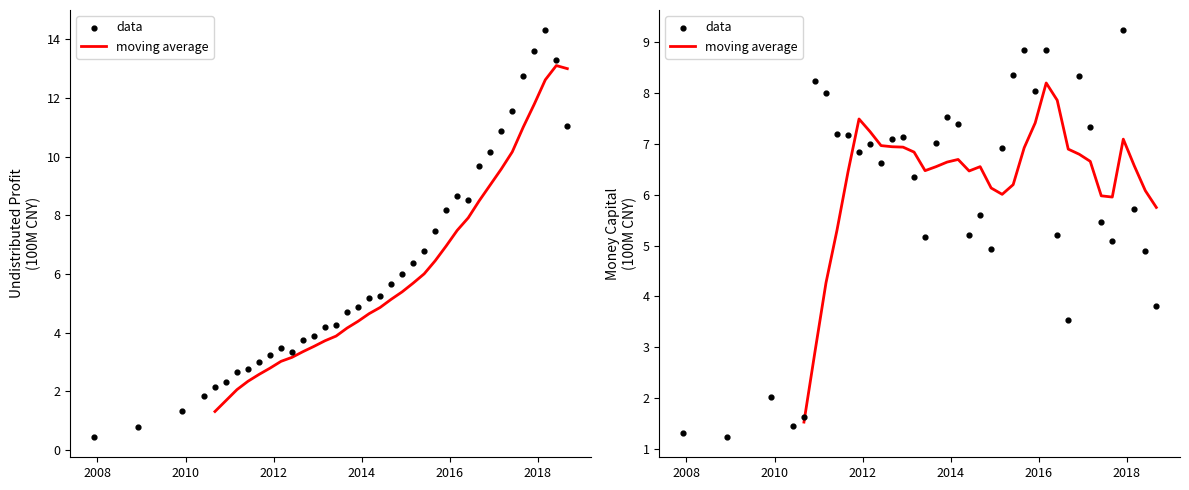

Which series reaches the minimum Y coordinate?

data